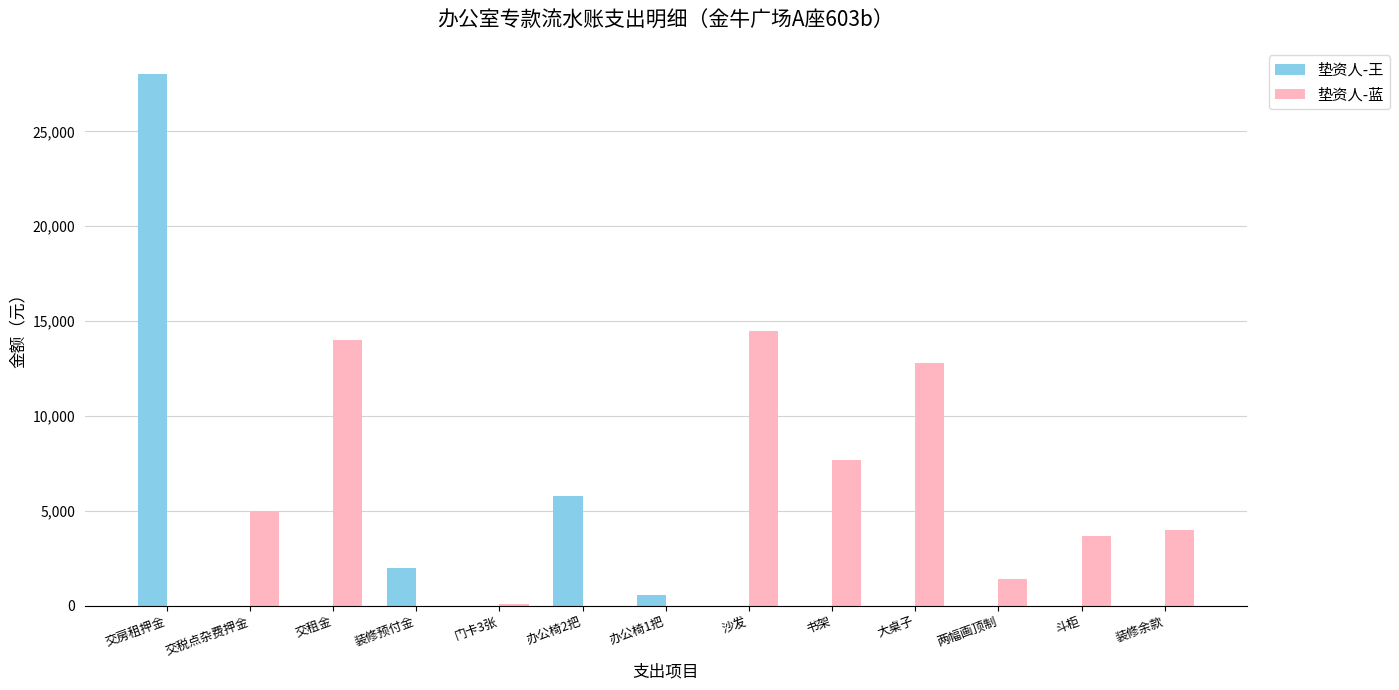

True or false: 垫资人-王 has a value of 0 at 交税点杂费押金.

True